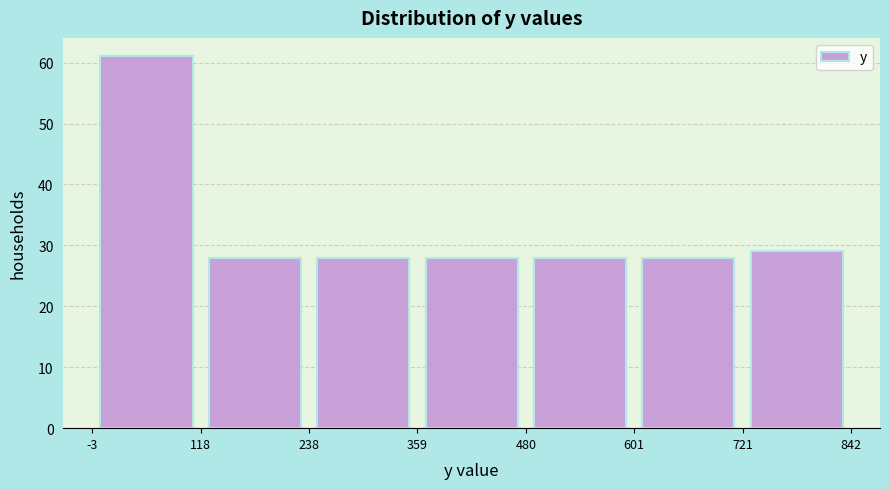

Reading left to right, list every bar in this chart as the range it spans on the x-axis followed by its height. The values are not printed on the chart, so give them approximately, as read against the axis.

-3 to 118: 61
118 to 238: 28
238 to 359: 28
359 to 480: 28
480 to 601: 28
601 to 721: 28
721 to 842: 29